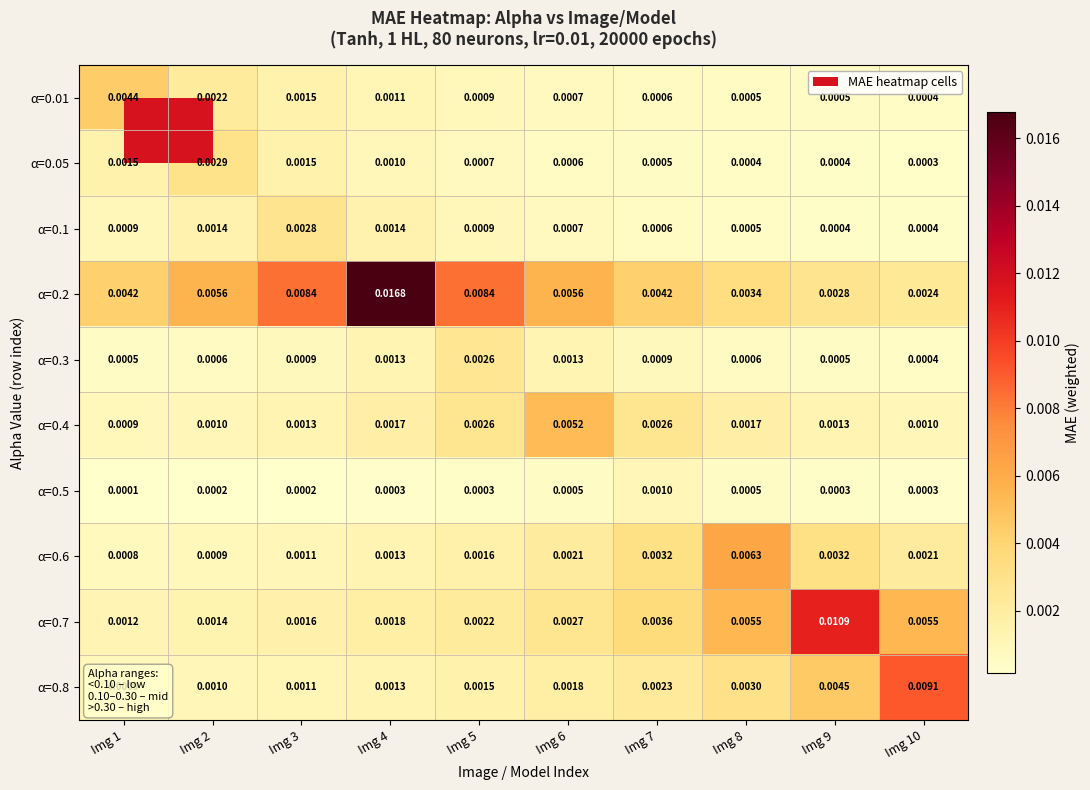

How many categories are shown in the chart?

10